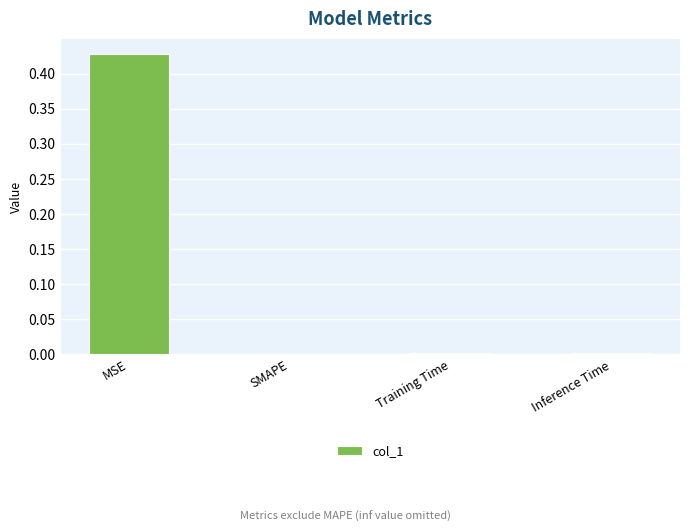

The chart shows a value of 0.0 at SMAPE. True or false?

True